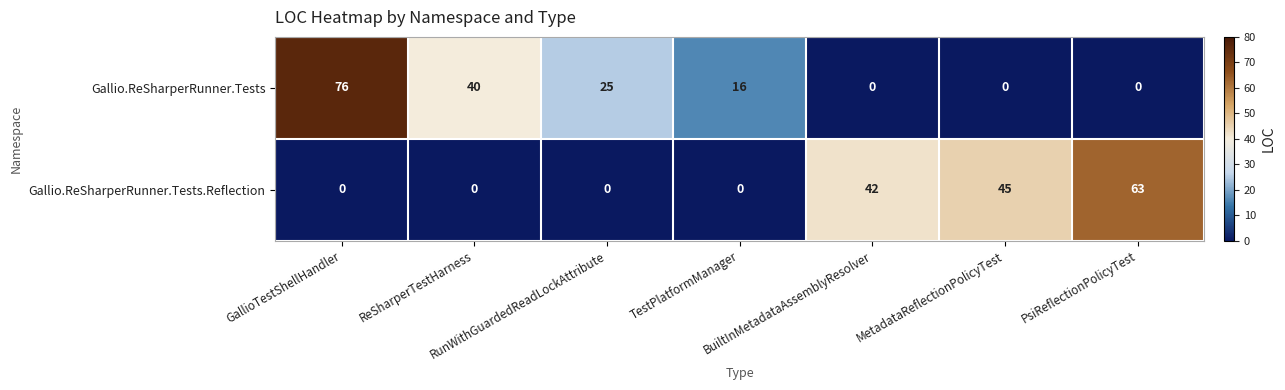

What is the maximum value for Gallio.ReSharperRunner.Tests?

76